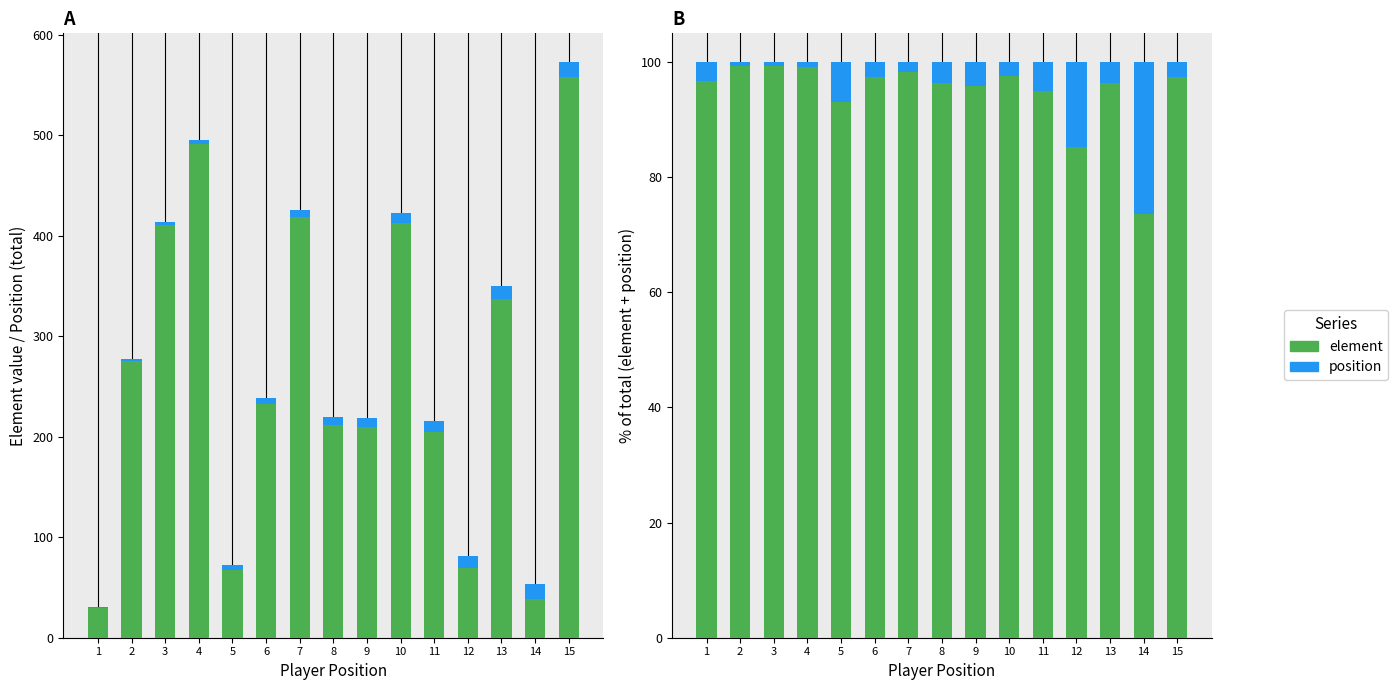

Which series has the largest range (max minus min)?

element